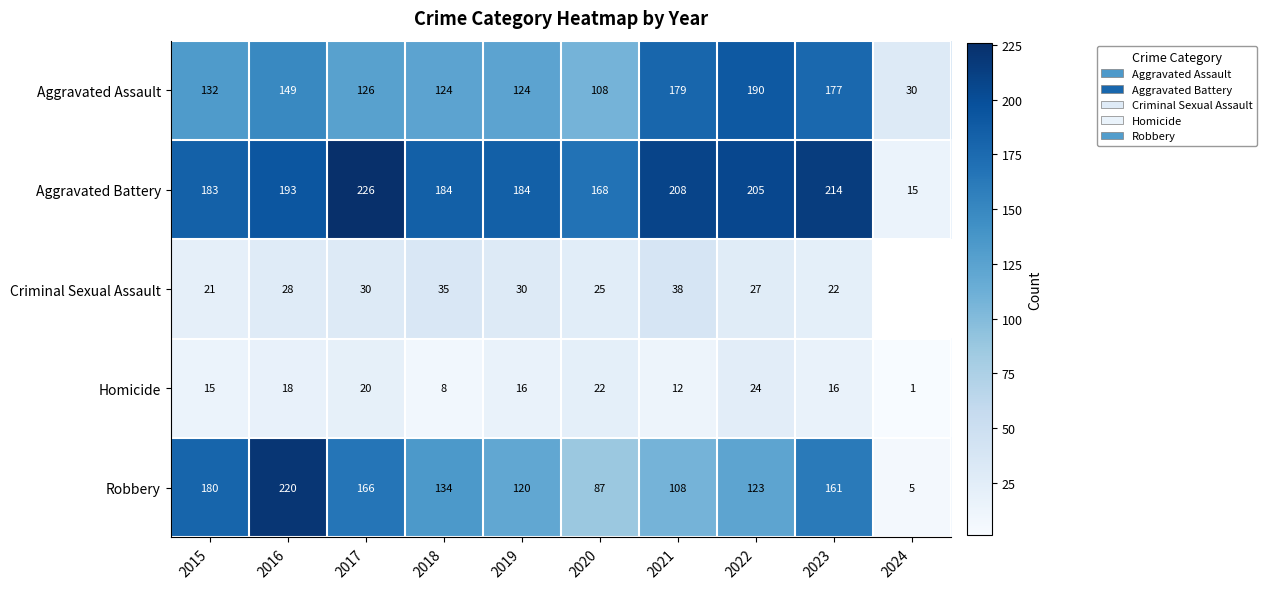

True or false: Criminal Sexual Assault has a value of 65.3 at 2021.

False